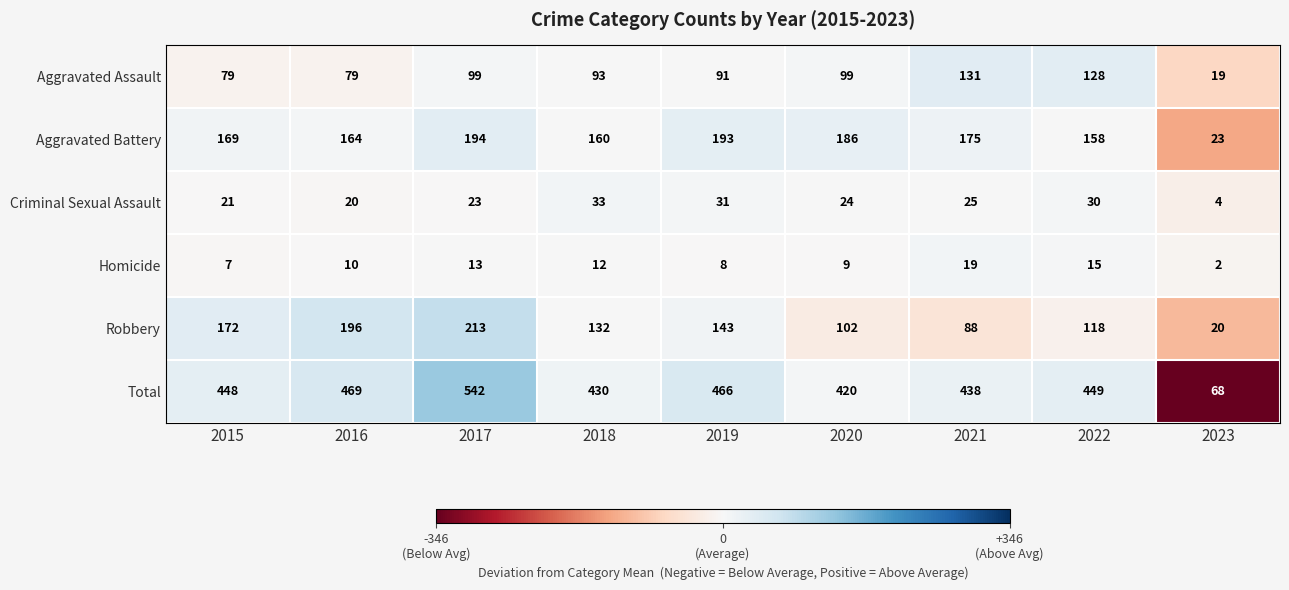

Count the number of data series in this chart.

6